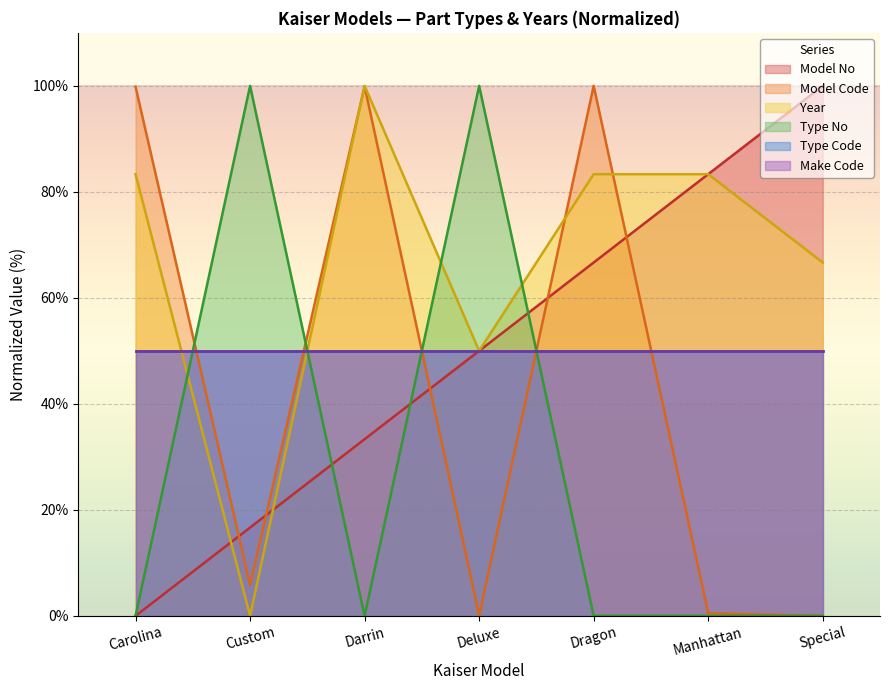

True or false: Year and Model Code intersect in this chart.

True